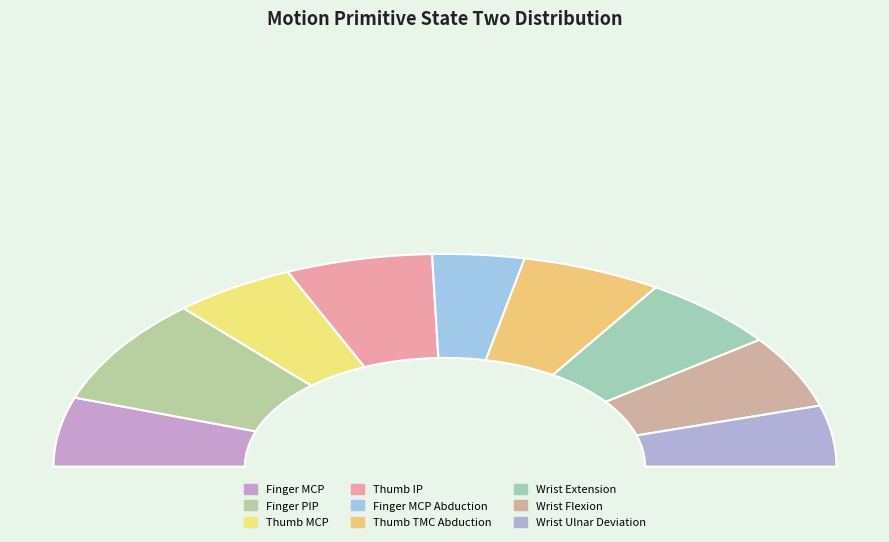

Rank the categories by value from highest to lowest.

Finger PIP, Thumb IP, Thumb TMC Abduction, Wrist Extension, Wrist Flexion, Finger MCP, Thumb MCP, Wrist Ulnar Deviation, Finger MCP Abduction